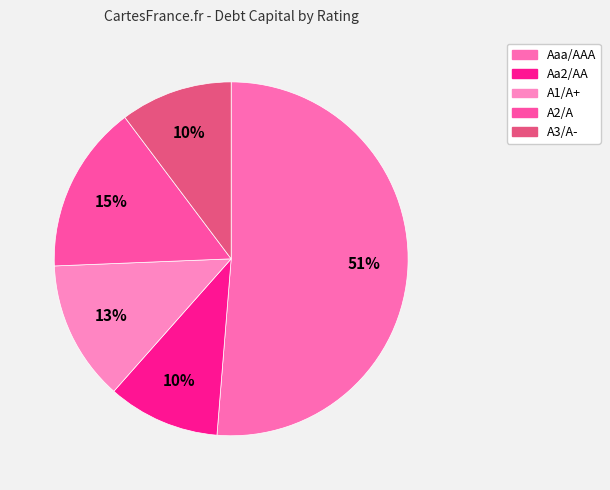

Is there any slice that represents more than half of the pie?

Yes